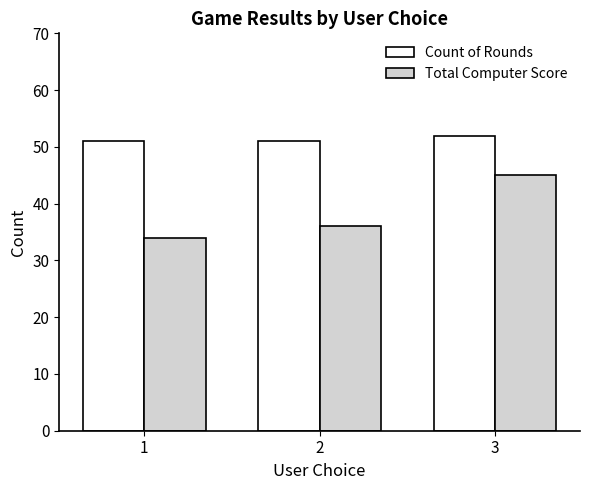

What is the value of the Total Computer Score bar at the 1st from the left?

34